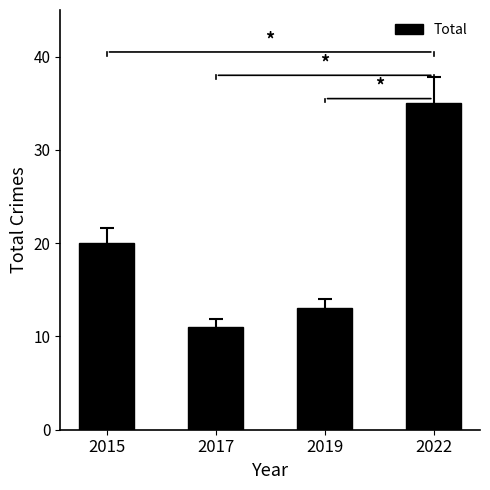

Count the number of categories in the chart.

4